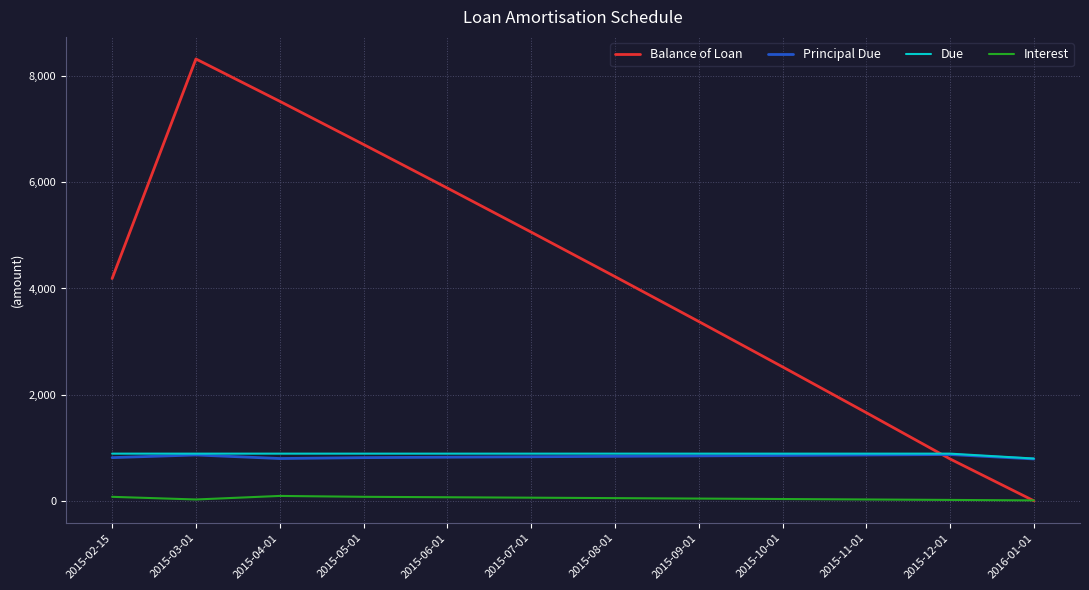

What is the difference between the highest and lowest values at 2015-10-01?

2489.6